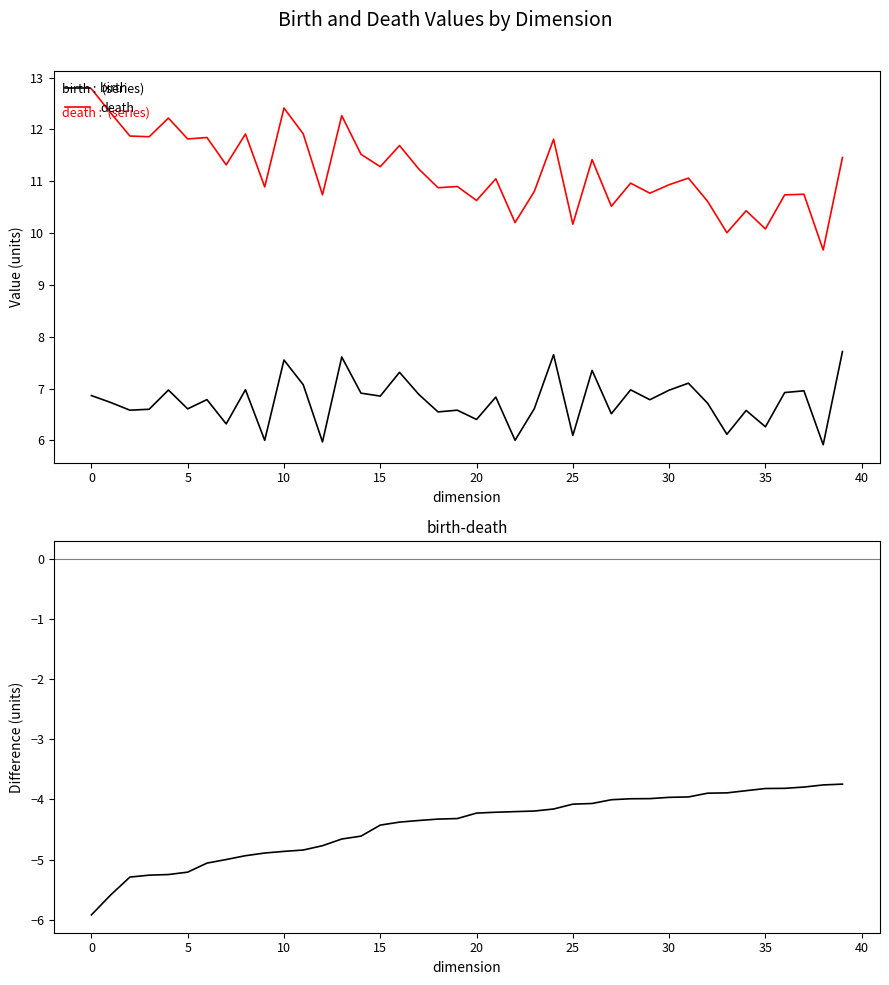

The birth series shows 7.5 at 10. True or false?

True